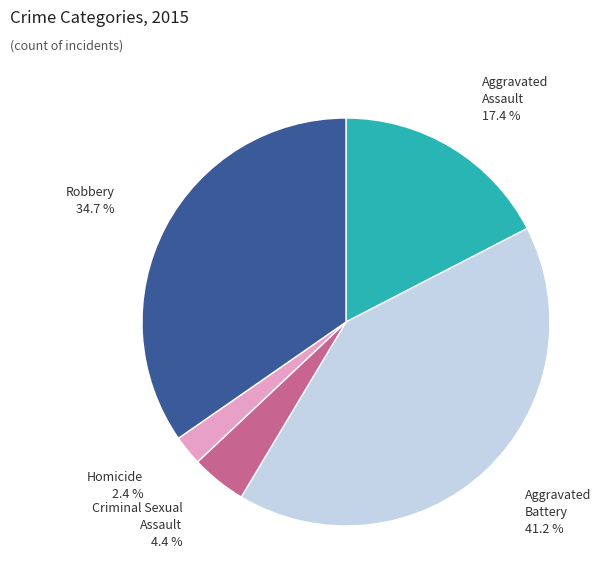

Between Aggravated Assault and Homicide, which is larger?

Aggravated Assault